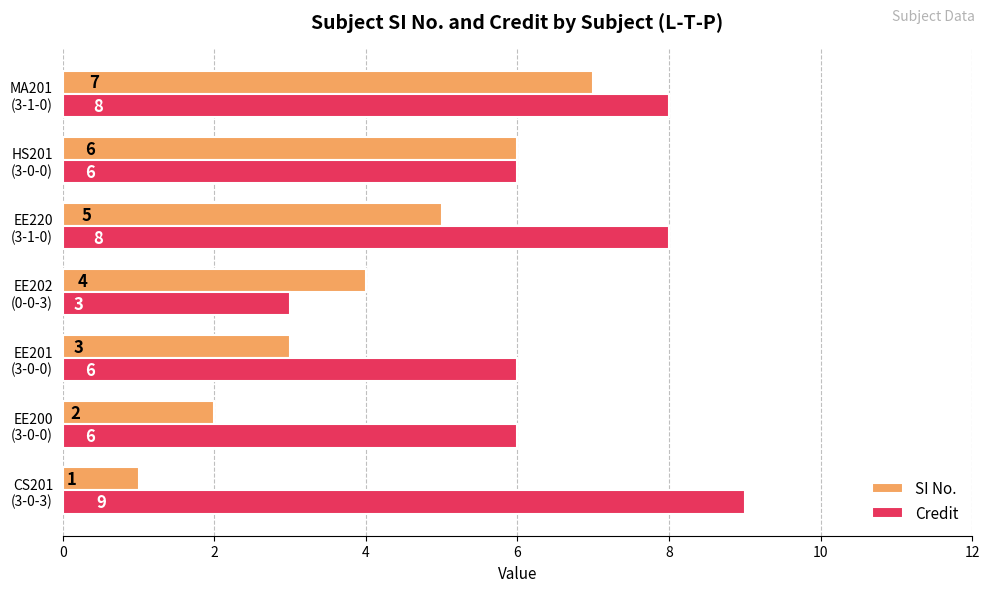

What is the highest value of the Credit series?

9